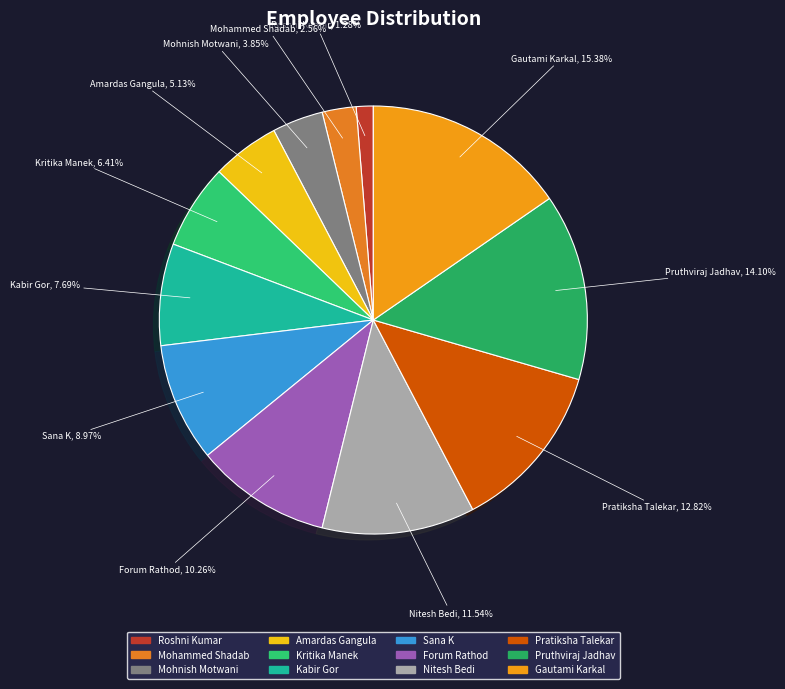

To the nearest percent, what is the average slice percentage?

8%